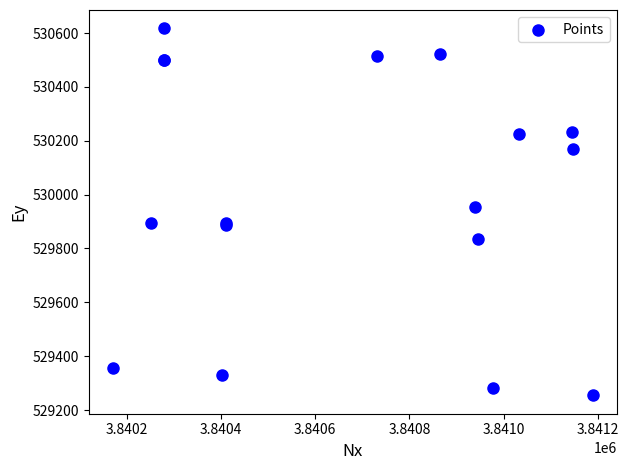

What Y value in the scatter plot is closest to 529936?

529953.7